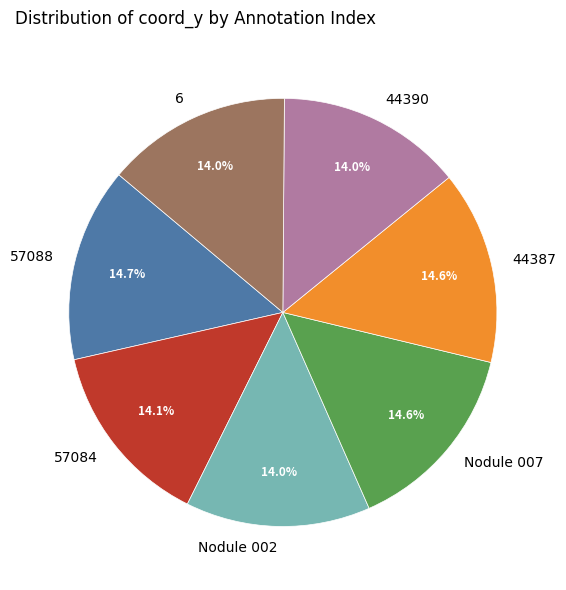

How much of the chart is everything except Nodule 002?

86.0%